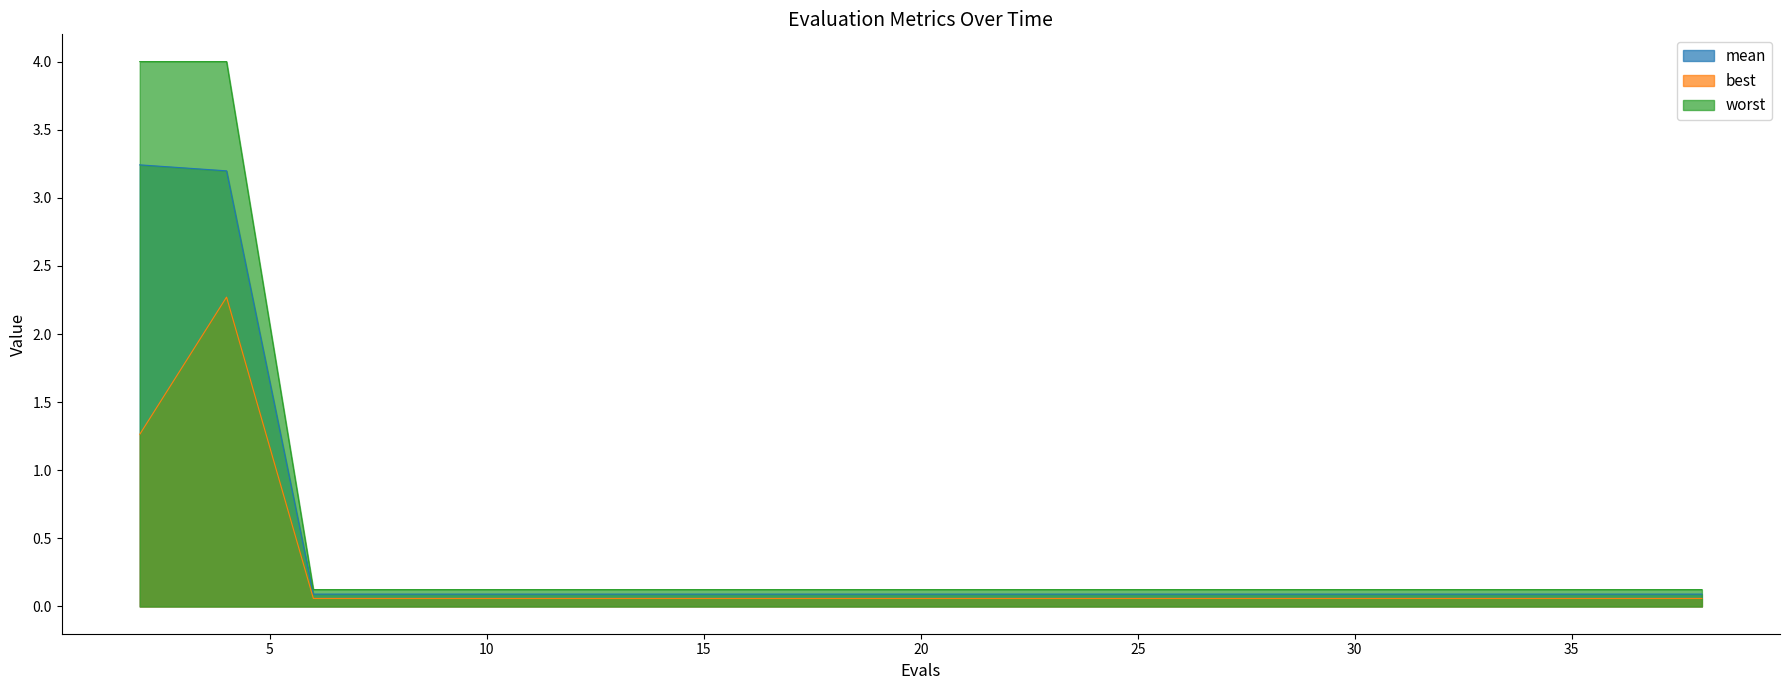

How many interior local peaks does the best series have?

1